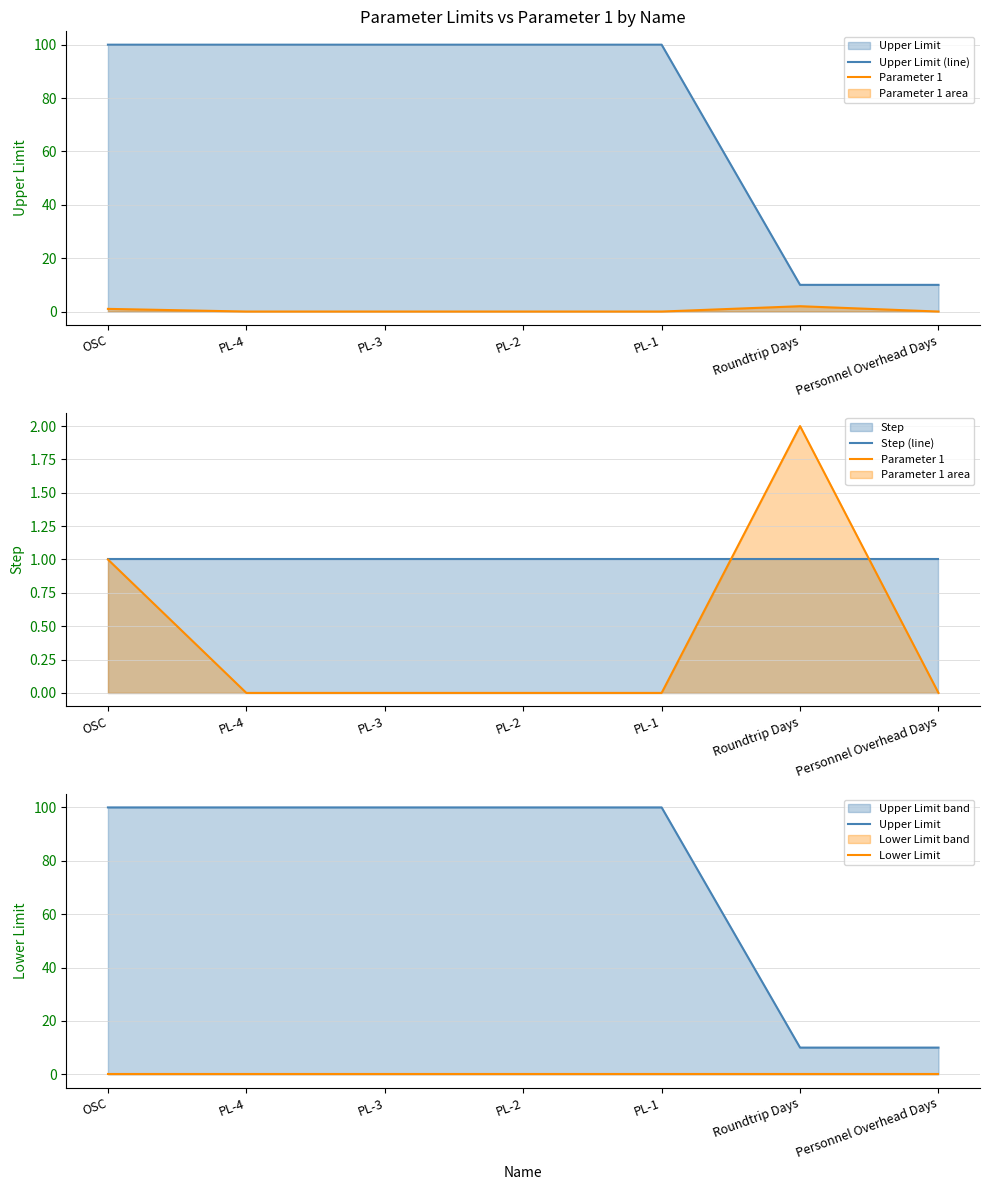

What is the difference between the highest and lowest values at PL-3?

100